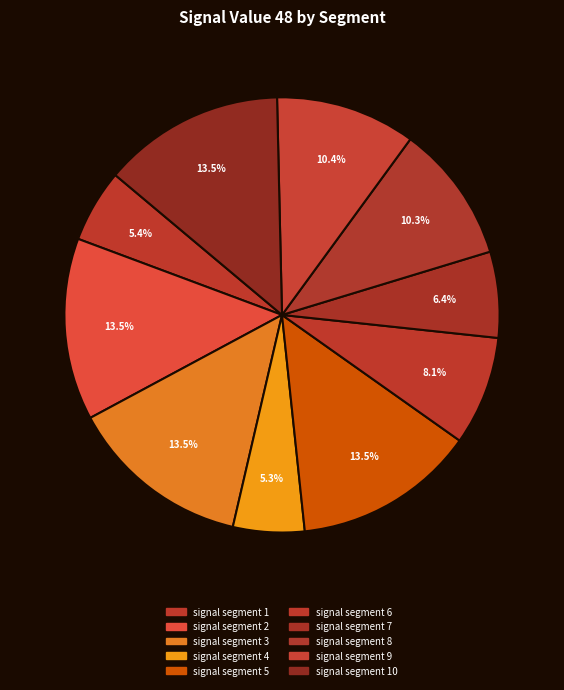

How many segments does this pie chart have?

10